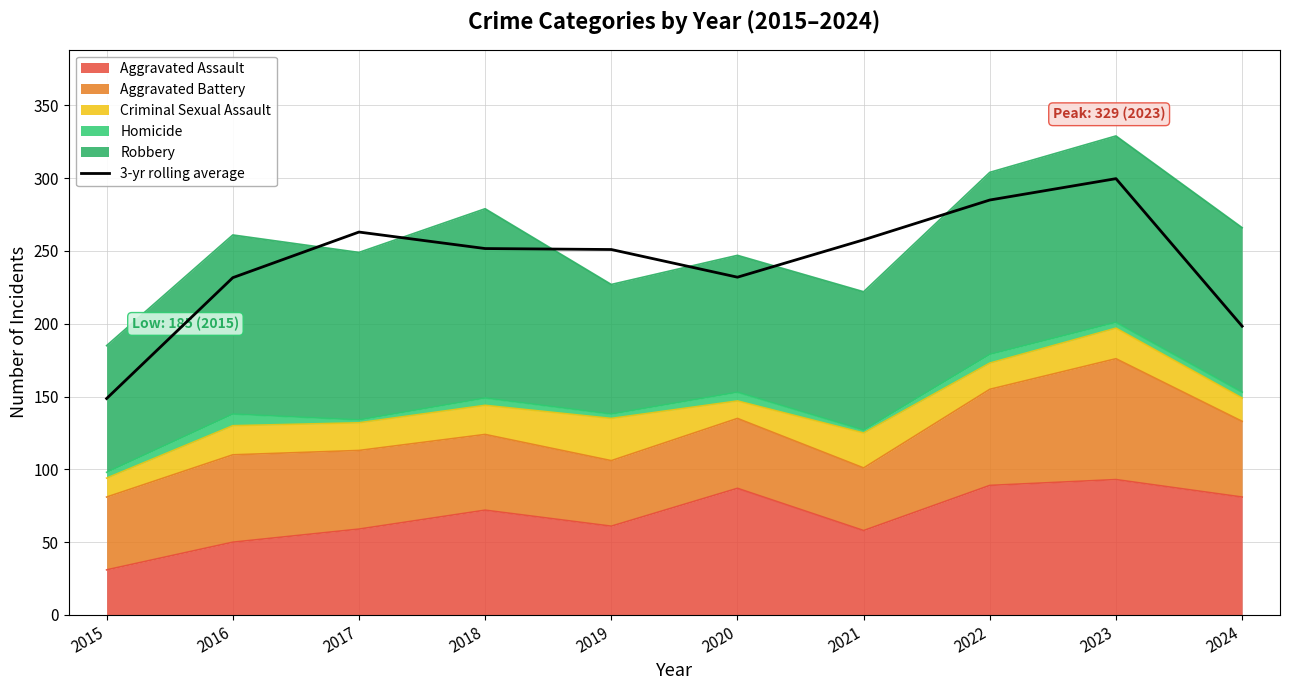

What is the value of the 3rd point from the left?

263.0